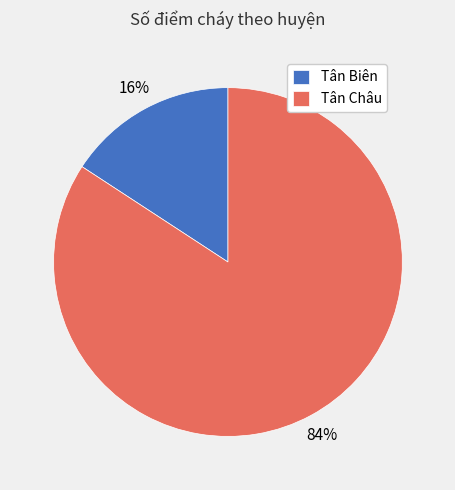

Is there any slice that represents more than half of the pie?

Yes